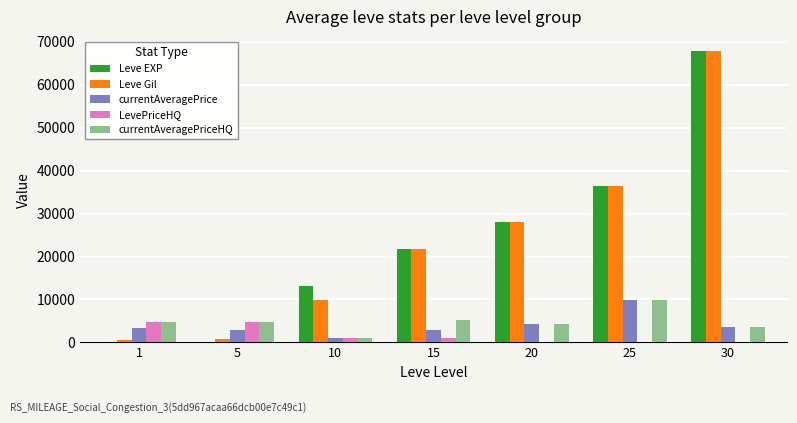

The LevePriceHQ series shows -2749 at 20. True or false?

False